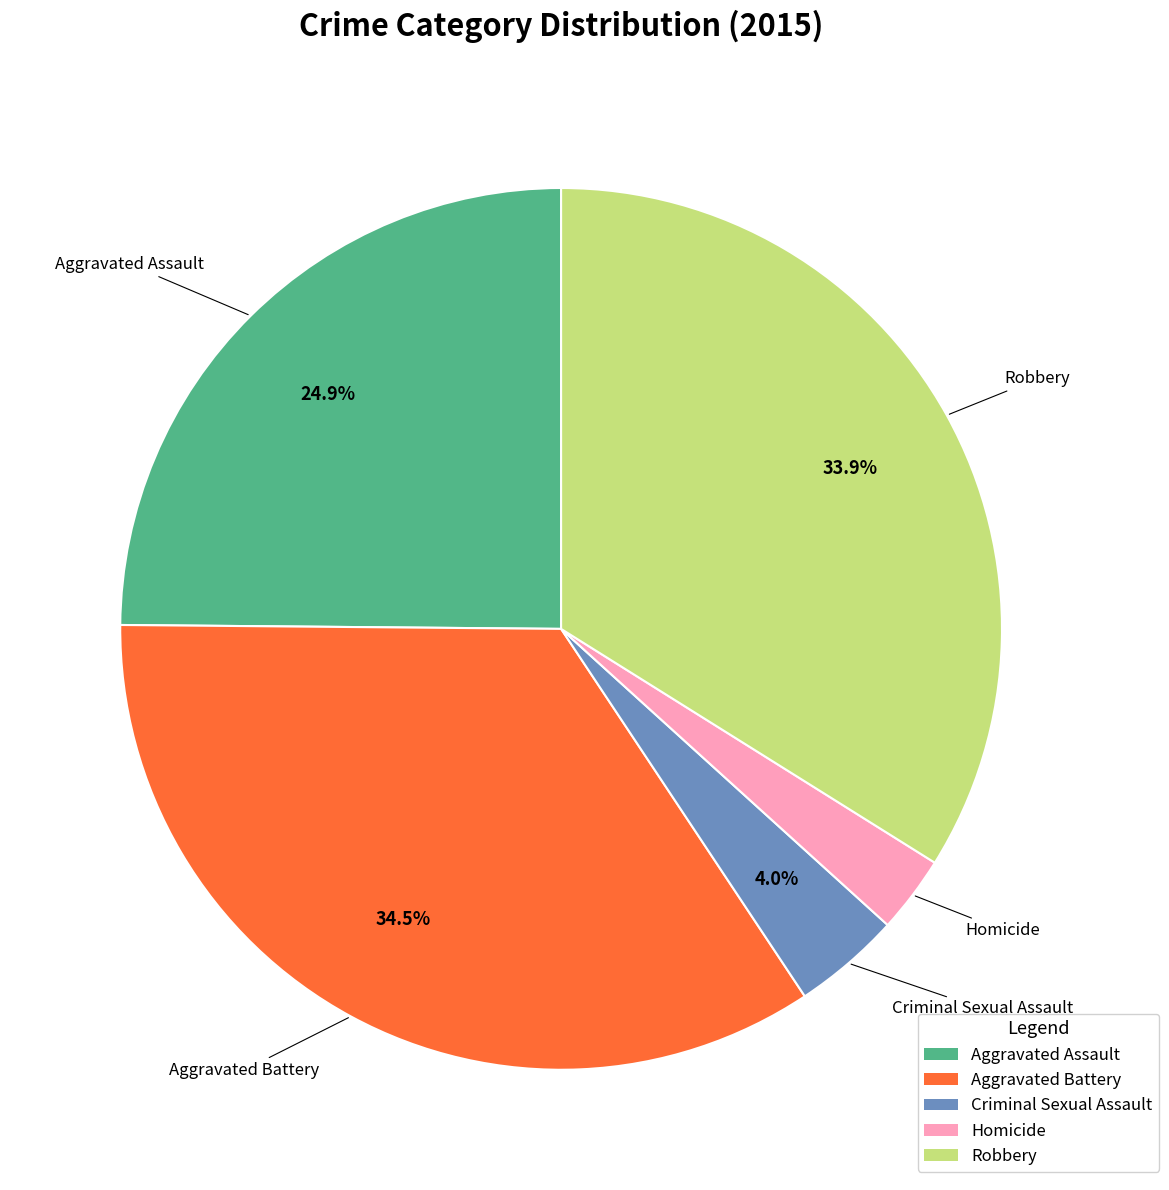

The Criminal Sexual Assault slice represents 17% of the pie. True or false?

False